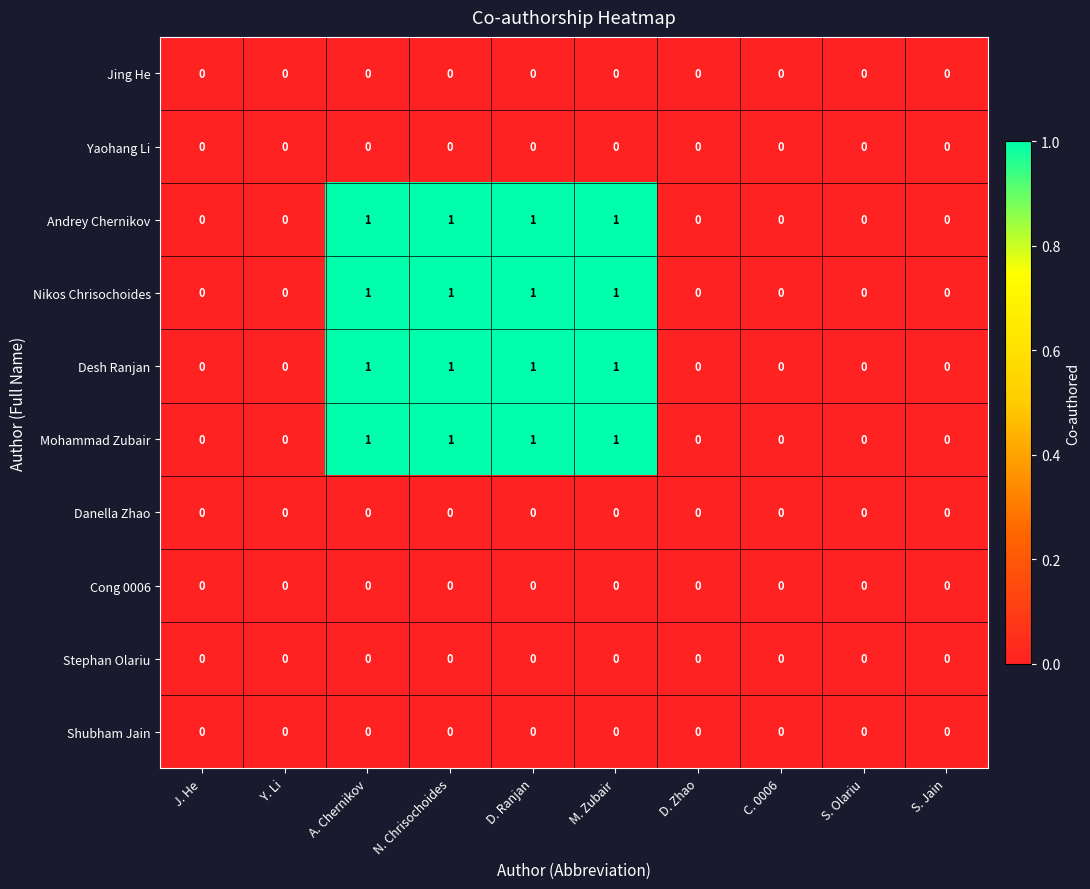

How many categories are shown in the chart?

10